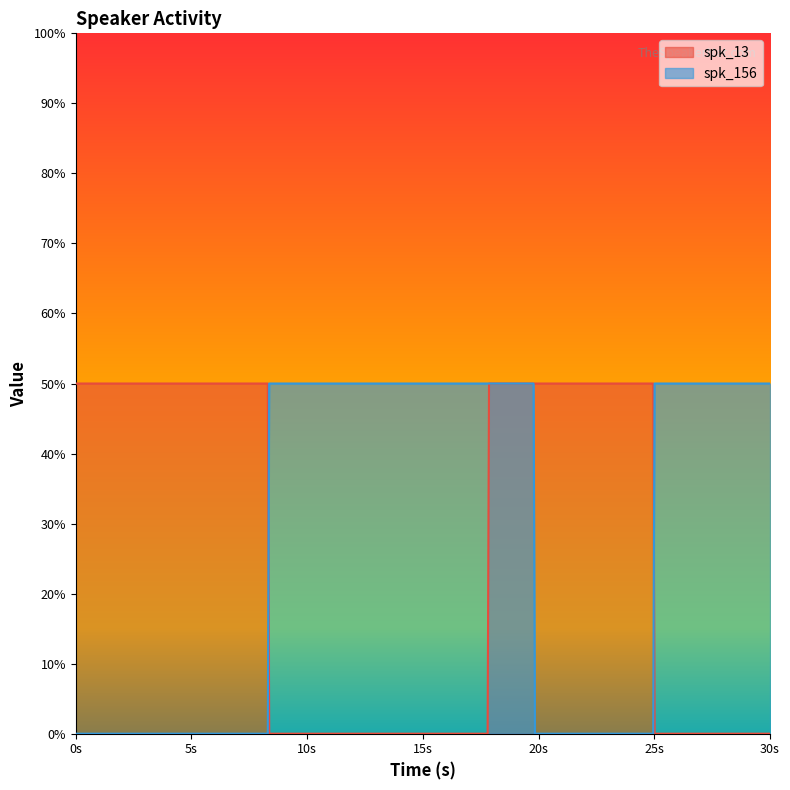

How many lines are shown in the chart?

2